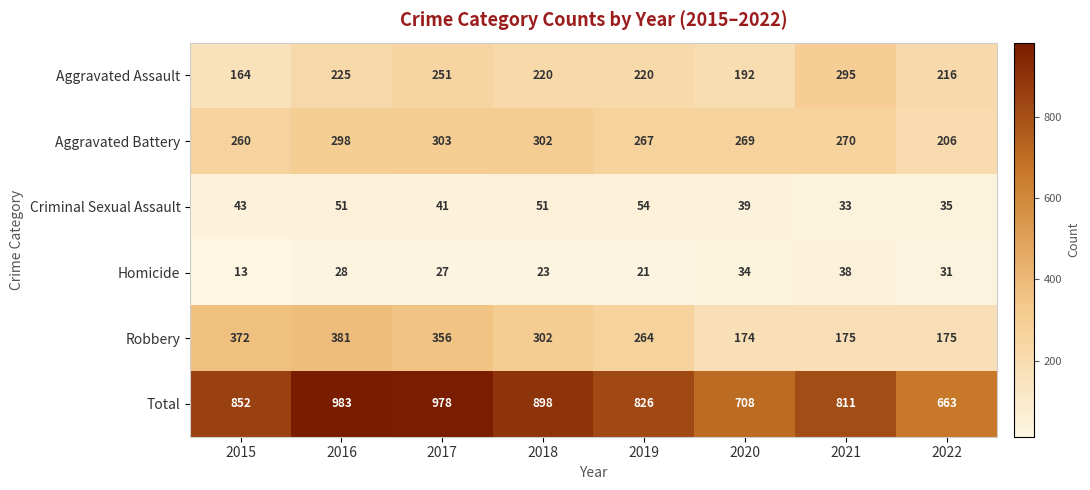

Which series changed the most between 2016 and 2021?

Robbery